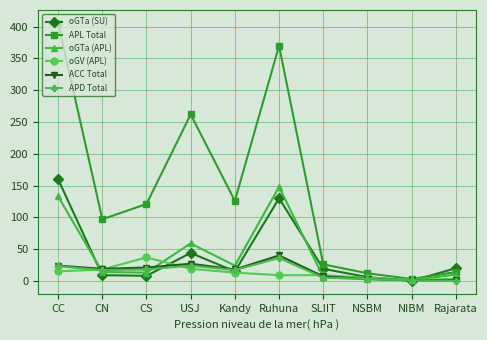

Does the chart display data point markers on the line(s)?

Yes